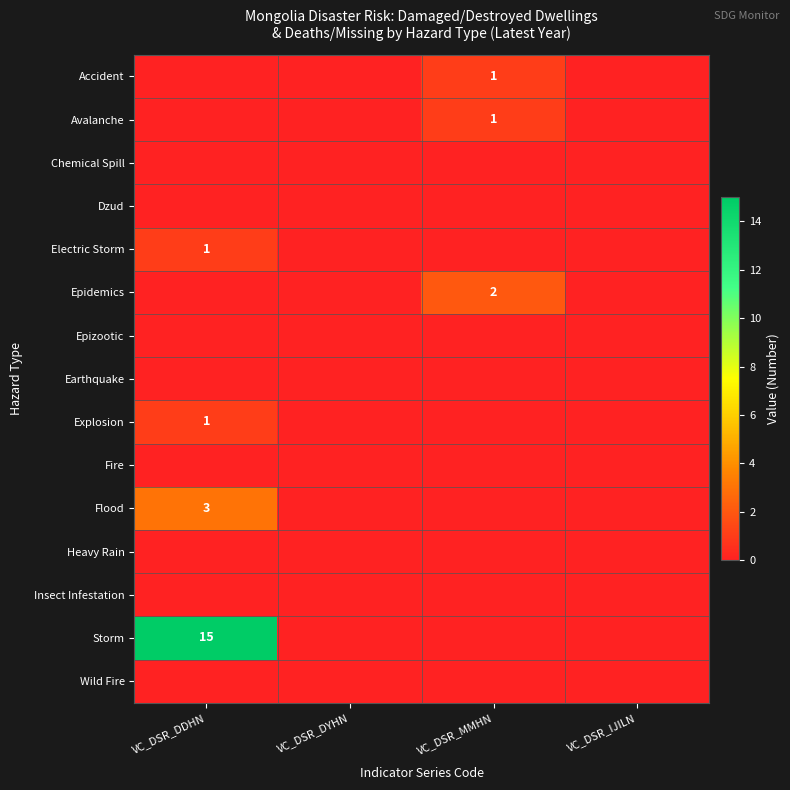

What is the difference between the highest and lowest values at VC_DSR_MMHN?

2